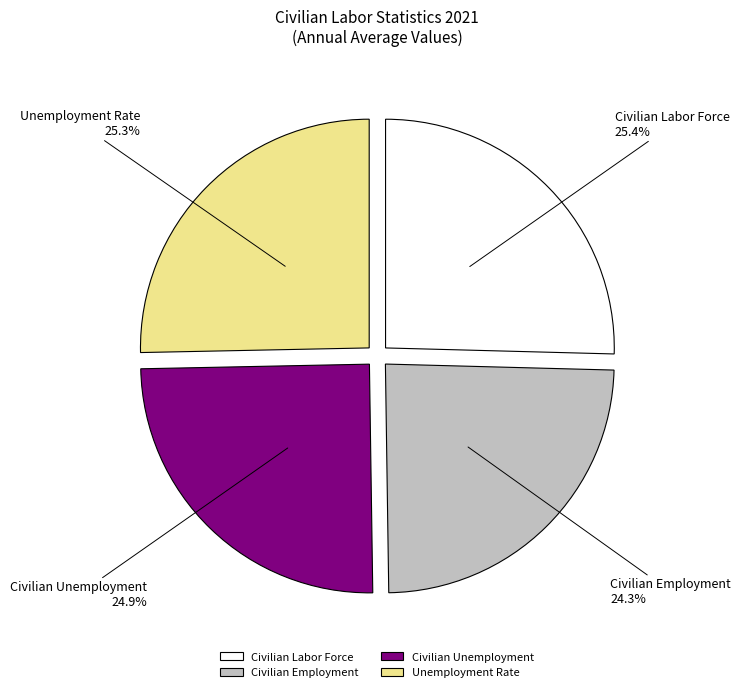

To the nearest percent, what is the combined percentage of Unemployment Rate and Civilian Labor Force?

51%